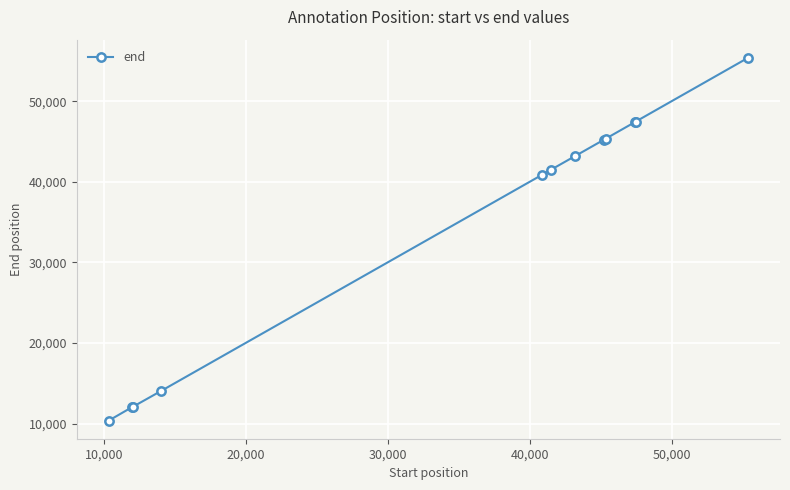

What is the difference between the second highest and second lowest values?

35436